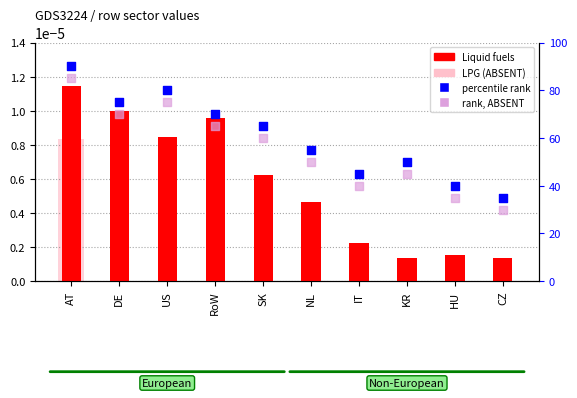

At which category is the sum across all series the highest?

AT